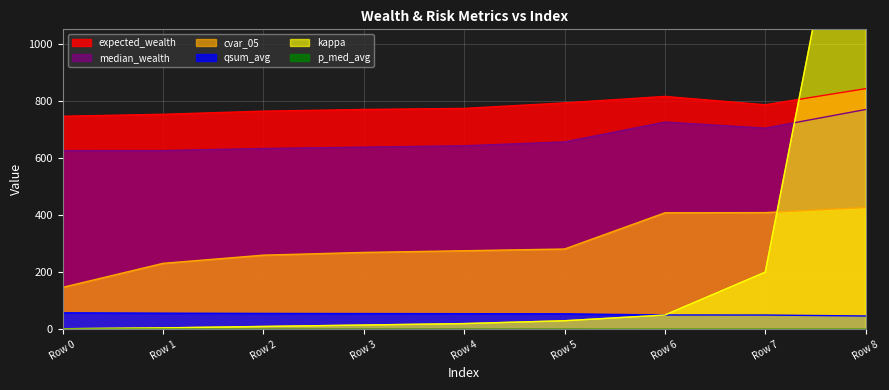

What is the lowest value of the qsum_avg series?

46.6